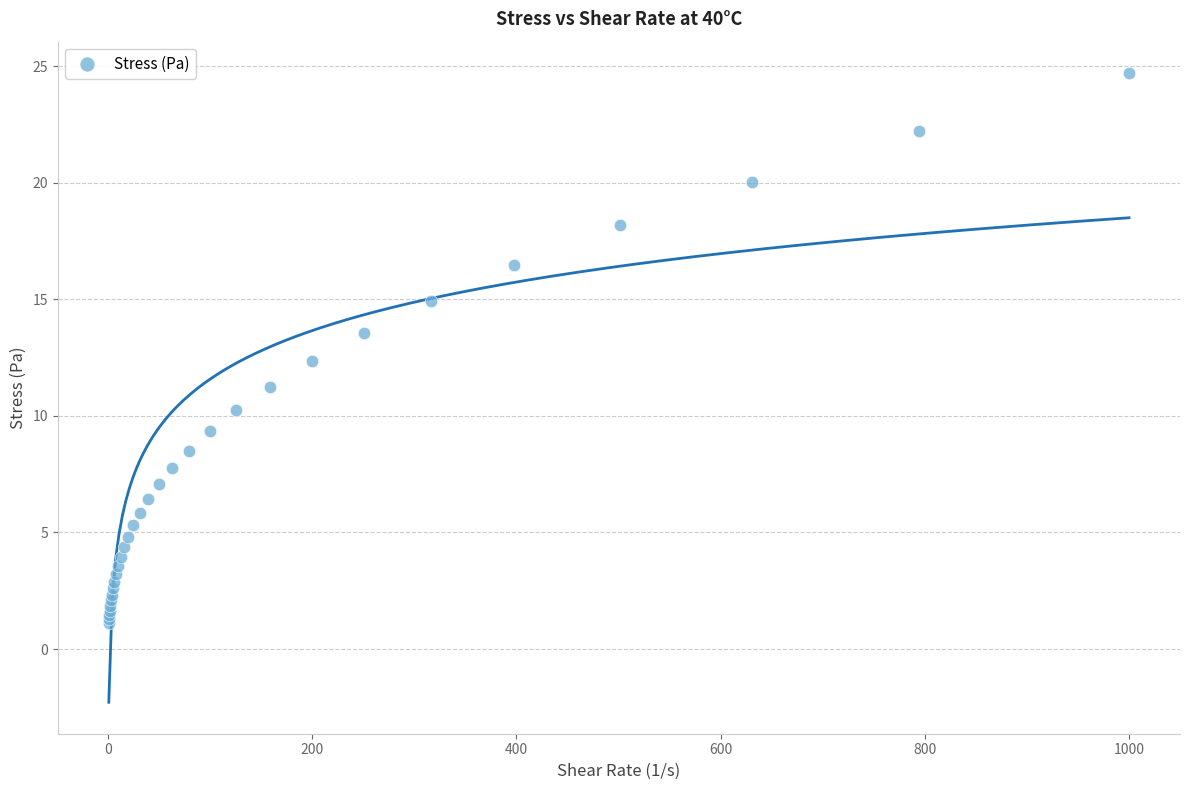

What Y value in the scatter plot is closest to 12?

12.3